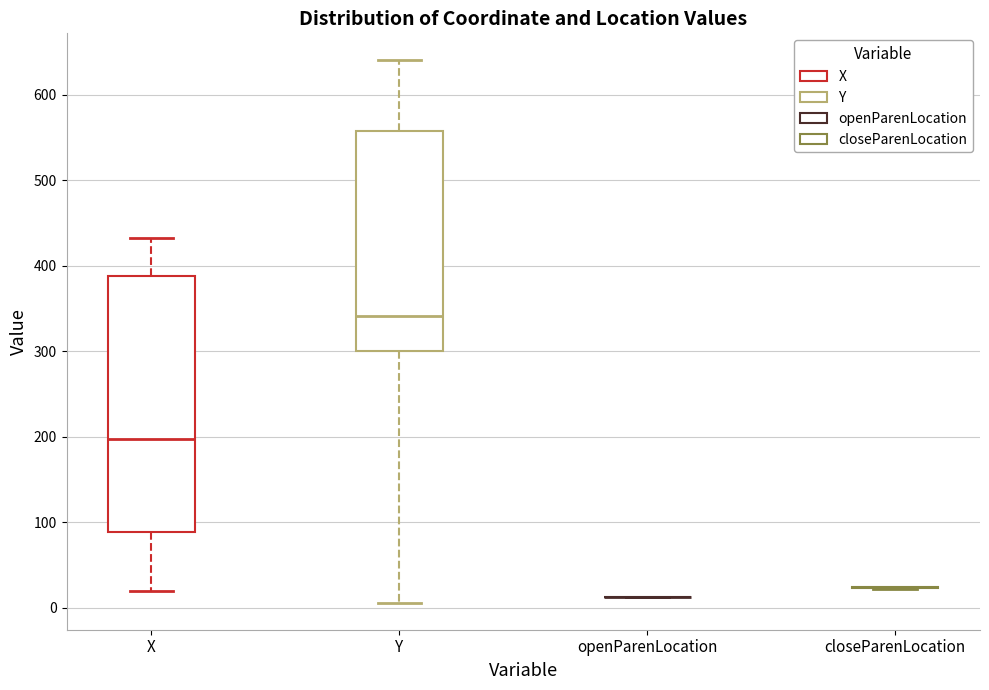

Which box is the tallest, from its lower edge to its upper edge?

X